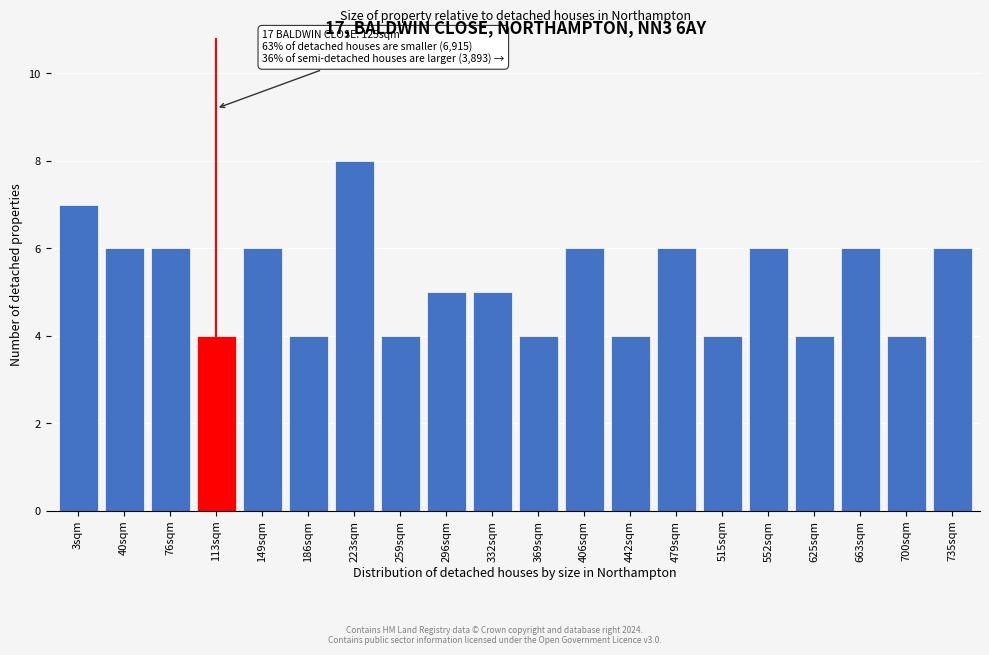

Reading right to left, list all the values displayed in this chart.

6	4	6	4	6	4	6	4	6	4	5	5	4	8	4	6	4	6	6	7